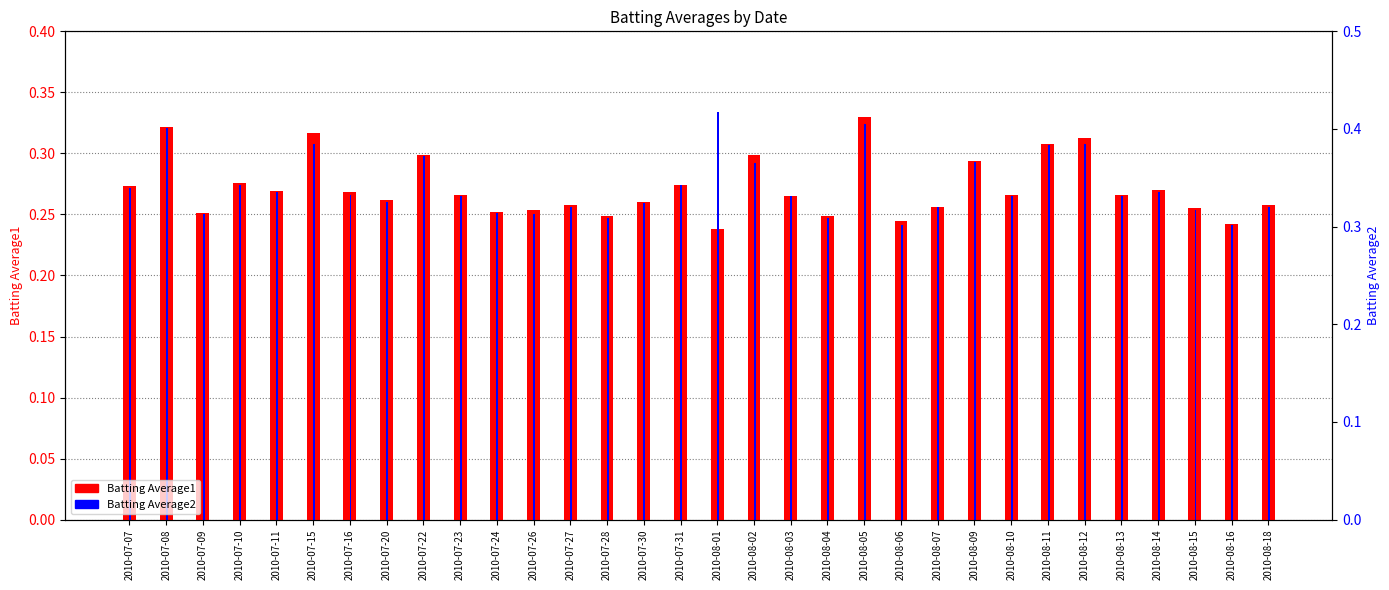

Between 2010-07-31 and 2010-08-02, which is larger?

2010-08-02